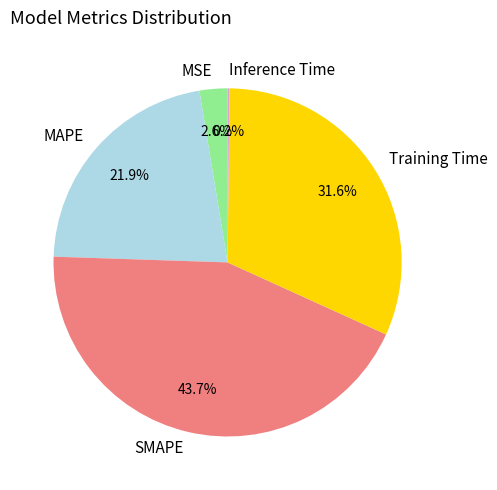

What is the largest slice in the pie chart?

SMAPE